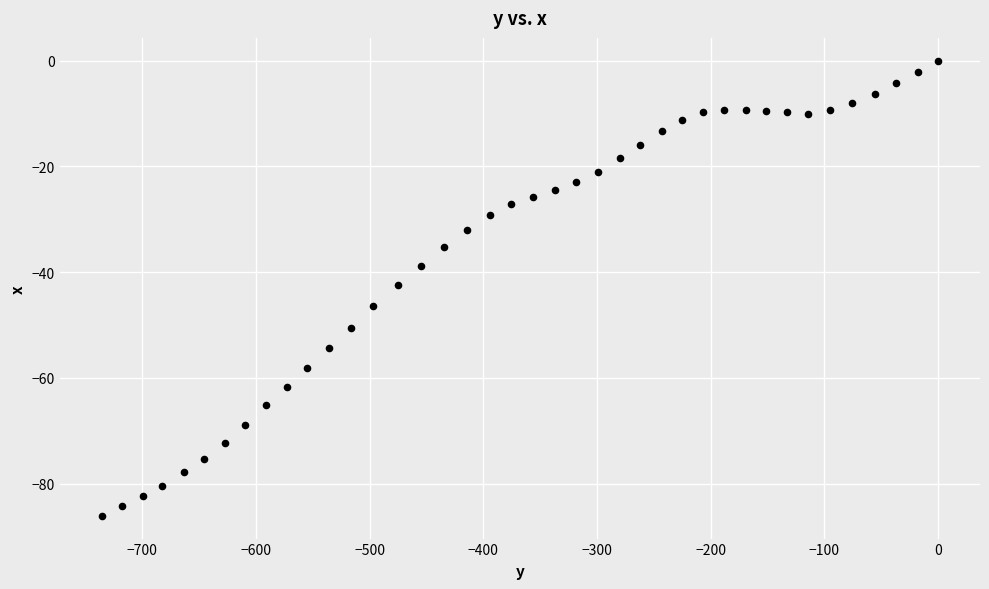

What is the range of Y values (max minus min)?

86.1